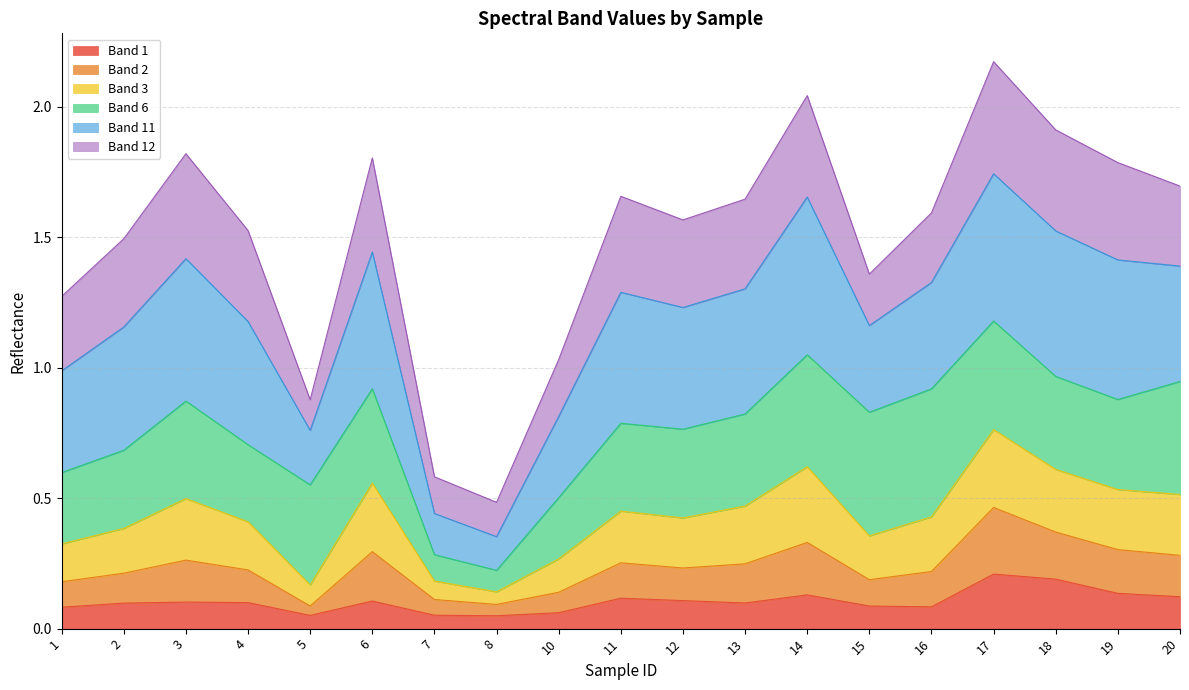

At how many categories does at least one series exceed 1?

16